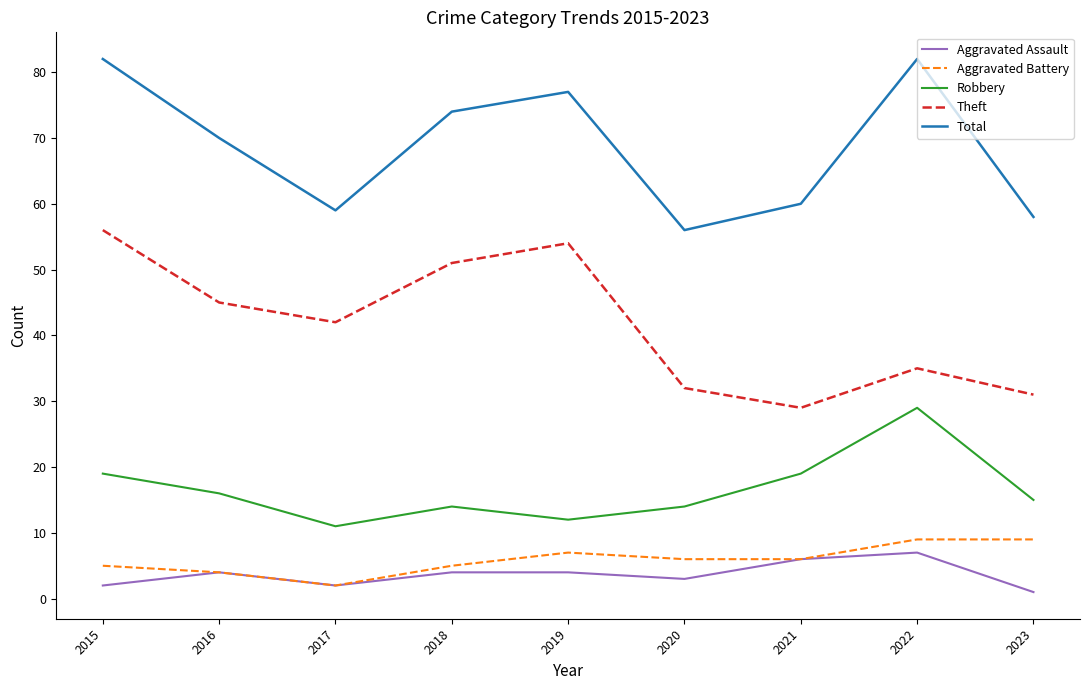

The Total series shows 106 at 2016. True or false?

False